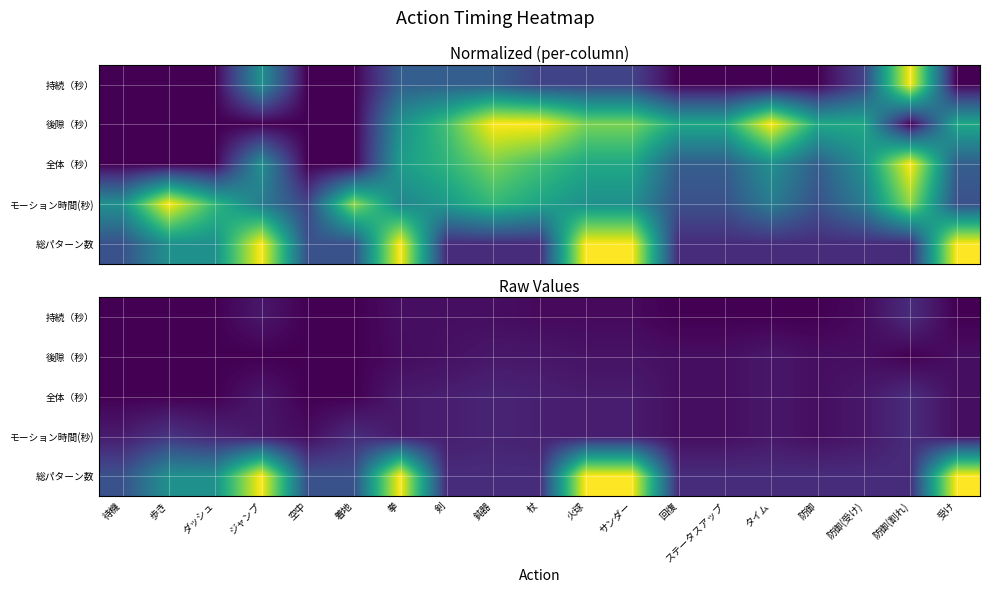

Rank the categories by 総パターン数 value from lowest to highest.

剣, 鈍器, 杖, 回復, ステータスアップ, タイム, 防御, 防御(受け), 防御(割れ), 待機, 空中, 着地, 歩き, ダッシュ, ジャンプ, 拳, 火球, サンダー, 受け